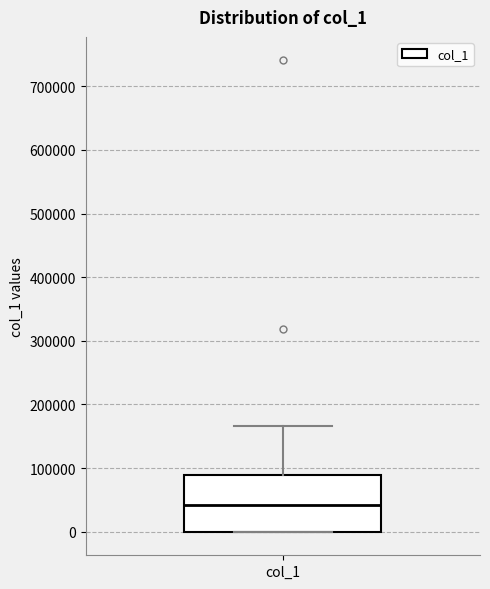

Read this box plot against the y-axis: the position of the median line, the range covered by the box, and the ends of both whiskers. The values are not printed on the chart, so give them approximately, as read against the axis.

median 40000, box 0 to 90000, whiskers 0 to 170000